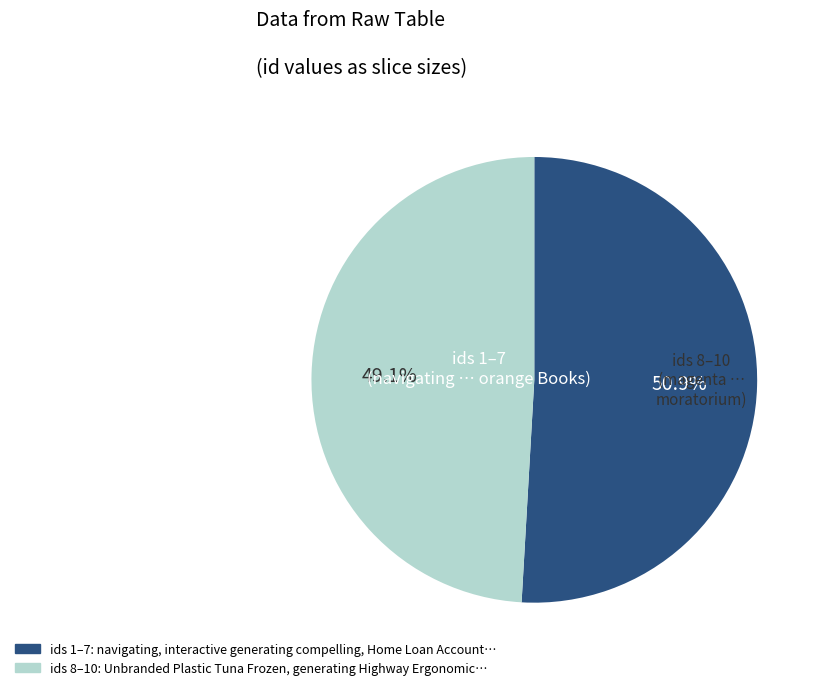

How many slices are in this pie chart?

2